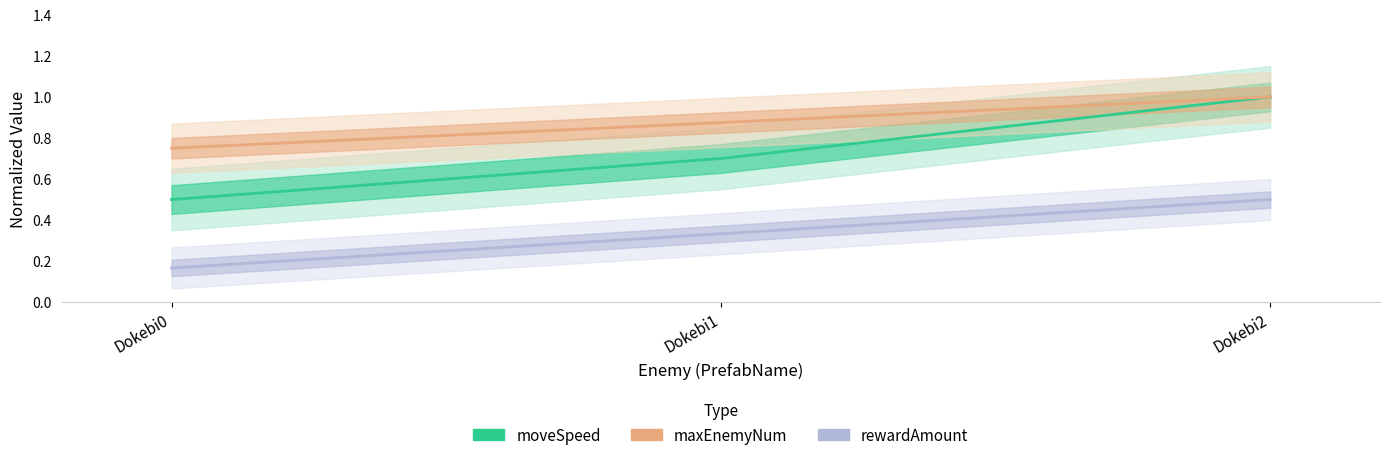

Reading left to right, extract all data points from this chart.

moveSpeed: Dokebi0=0.5	Dokebi1=0.7	Dokebi2=1.0
maxEnemyNum: Dokebi0=0.8	Dokebi1=0.9	Dokebi2=1.0
rewardAmount: Dokebi0=0.2	Dokebi1=0.3	Dokebi2=0.5